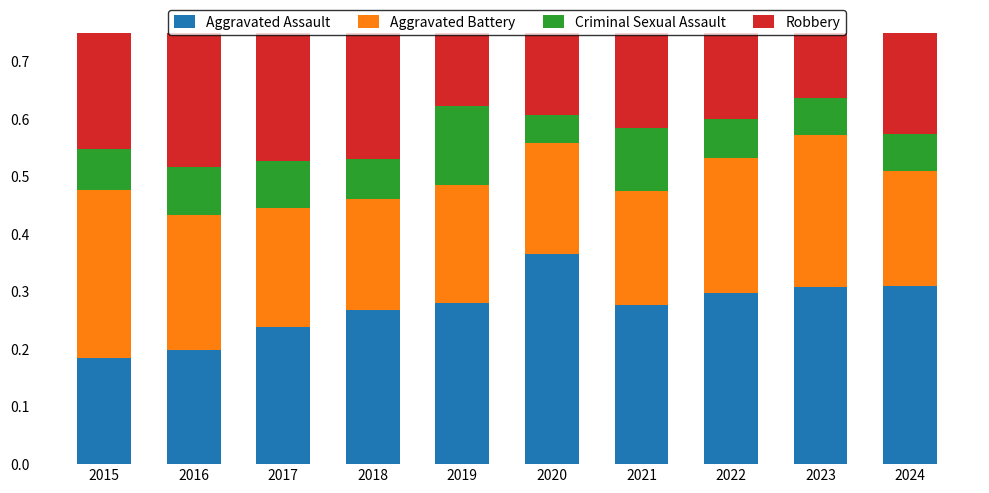

Which has a higher value, 2015 or 2022?

2022